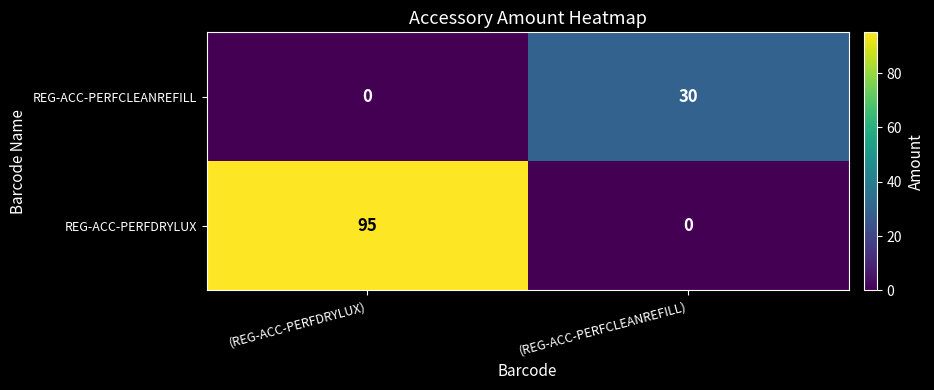

Rank the series by their maximum value, from highest to lowest.

REG-ACC-PERFDRYLUX, REG-ACC-PERFCLEANREFILL